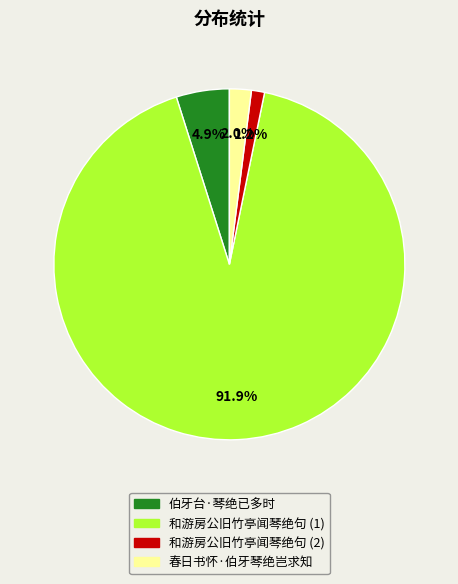

How many segments does this pie chart have?

4